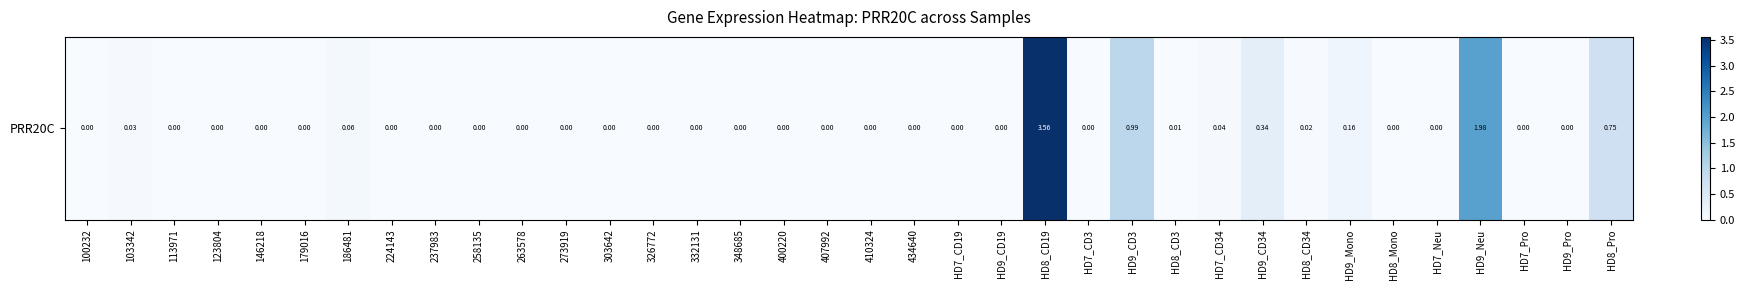

The chart shows a value of 0.0 at 103342. True or false?

False